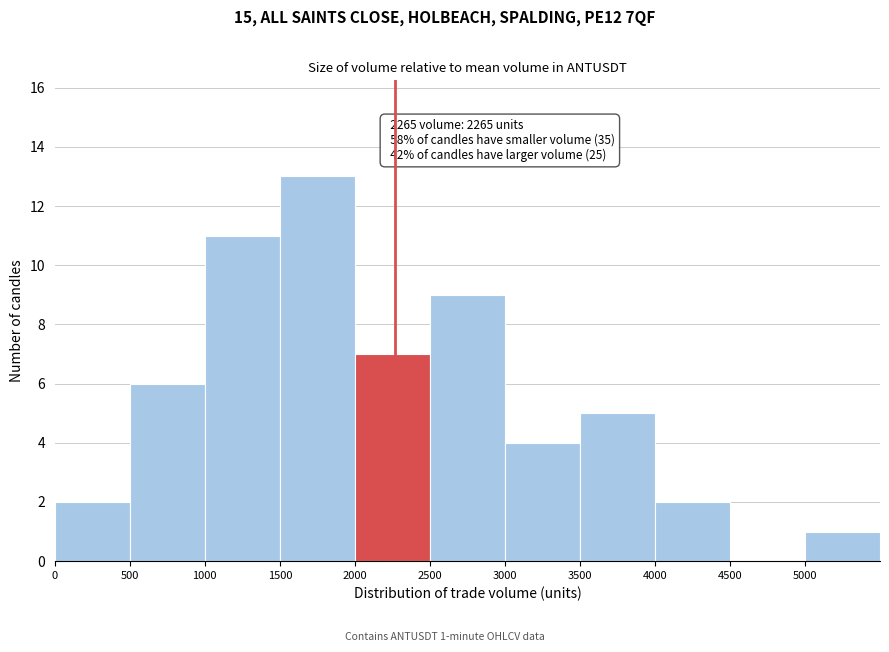

Which range on the x-axis has the tallest bar?

1500 to 2000